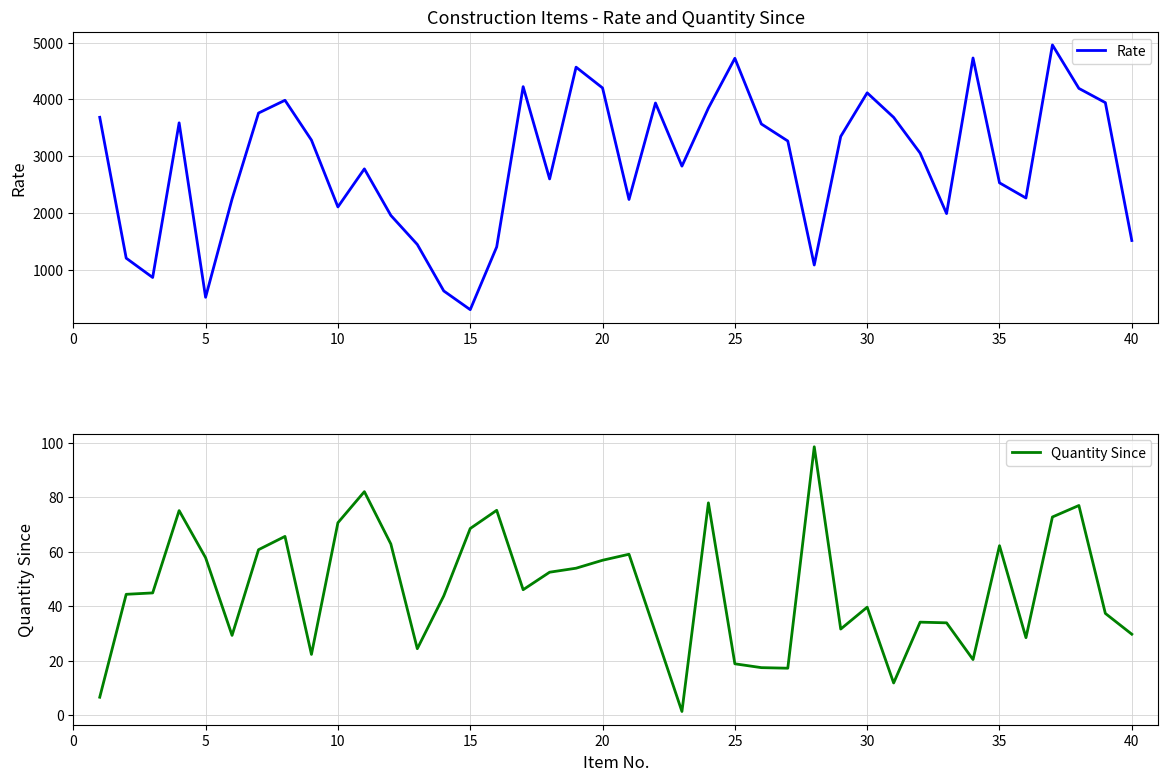

Reading left to right, extract all data points from this chart.

Rate: 3684.7	1207.3	867.7	3587.2	519.4	2247.1	3759.3	3984.1	3283.6	2108.5	2777.7	1959.5	1448.3	630.8	301.8	1405.0	4223.4	2600.9	4566.4	4201.1	2239.7	3935.7	2825.8	3847.1	4722.4	3567.7	3267.8	1087.1	3347.4	4114.9	3683.7	3055.8	1991.7	4727.8	2532.4	2265.1	4956.9	4193.0	3942.4	1517.8
Quantity Since: 6.6	44.4	44.9	75.1	57.8	29.3	60.8	65.6	22.3	70.7	82.1	62.9	24.4	43.8	68.5	75.2	46.1	52.5	54.0	56.9	59.1	30.3	1.3	78.0	18.8	17.4	17.2	98.6	31.6	39.6	11.8	34.1	33.9	20.4	62.2	28.4	72.8	77.0	37.4	29.7